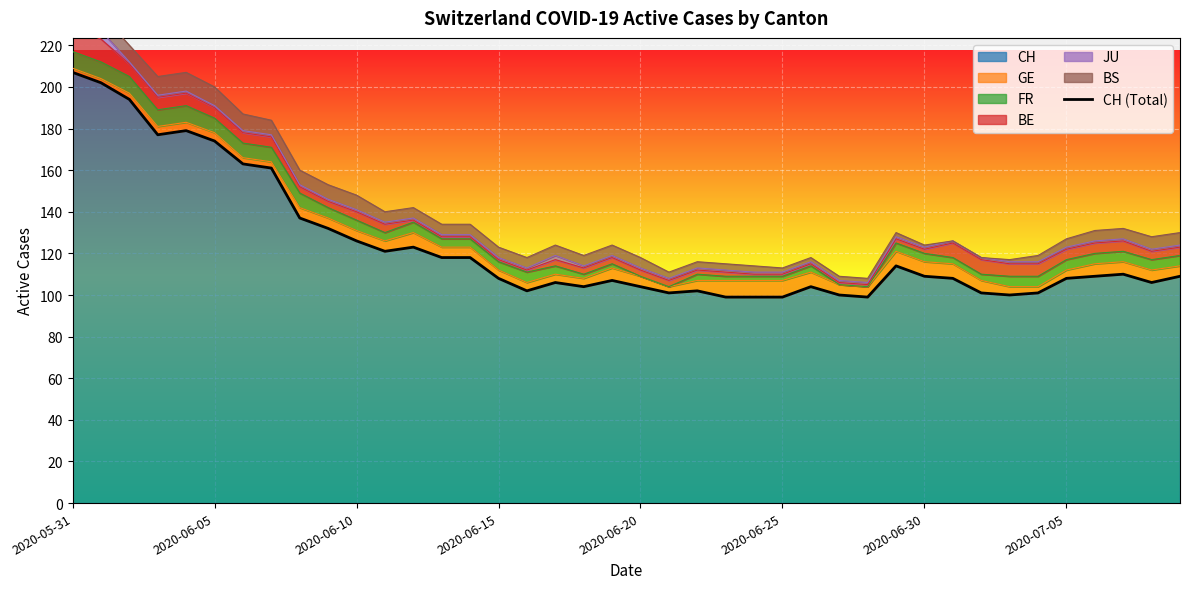

What is the sum of all values?

4941